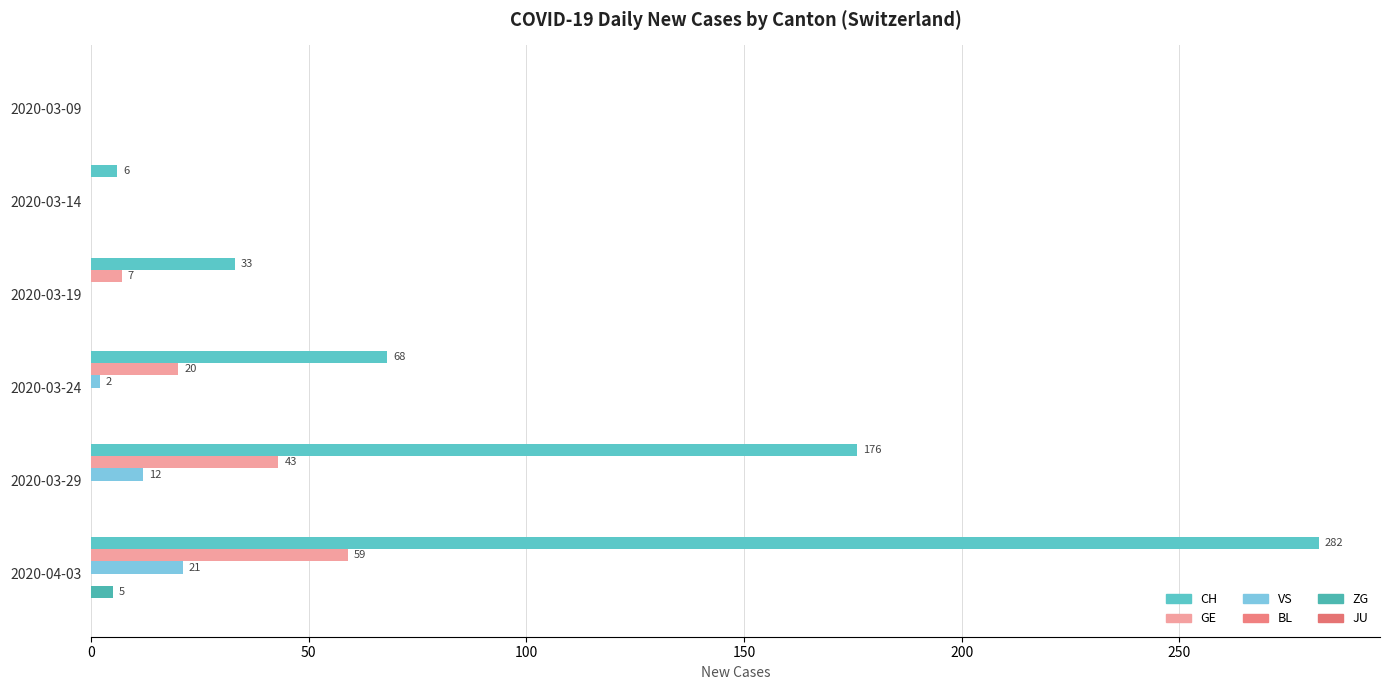

How many categories are shown in the chart?

6